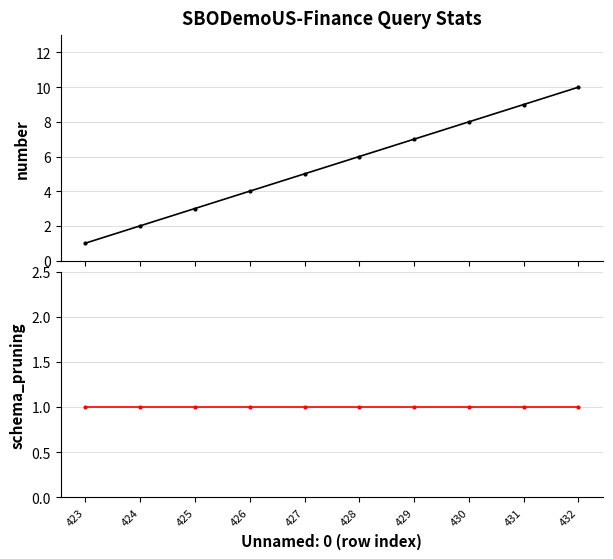

Is the value of number at 425 greater than the value of schema_pruning at 427?

Yes